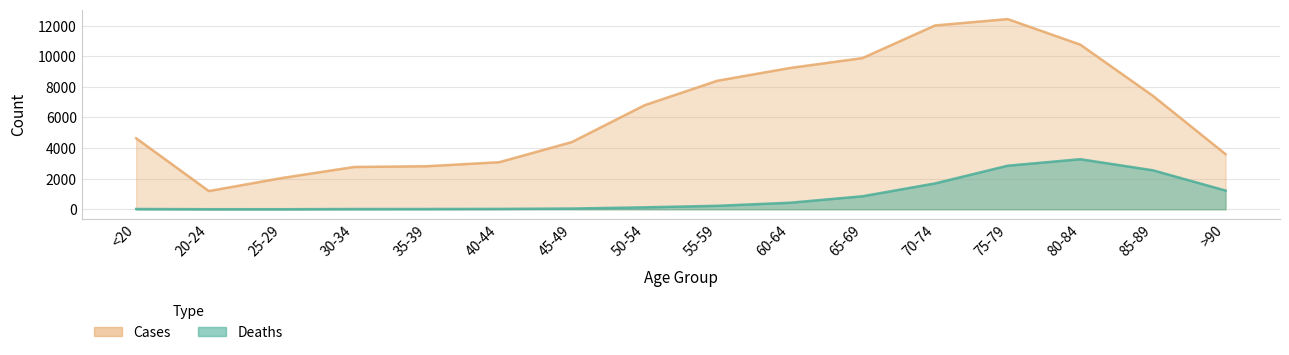

True or false: Cases and Deaths cross at least once.

False